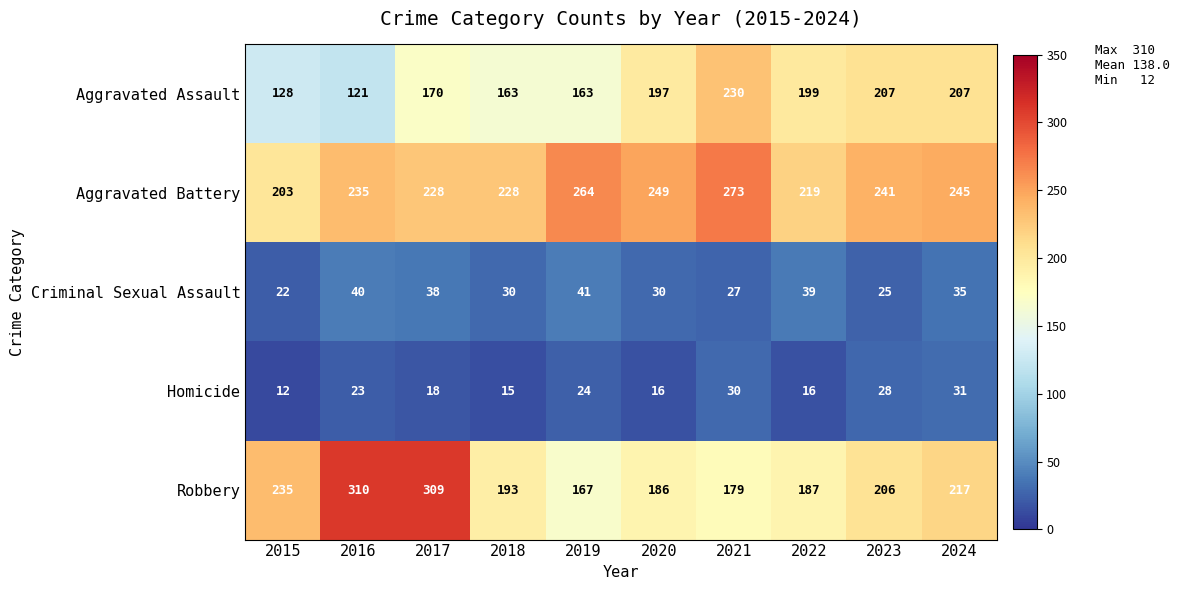

What is the difference between the highest and lowest values at 2021?

246